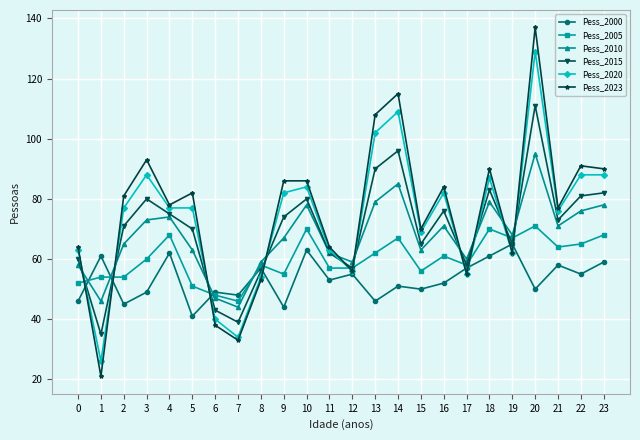

Which series changed the most between 4 and 19?

Pess_2023